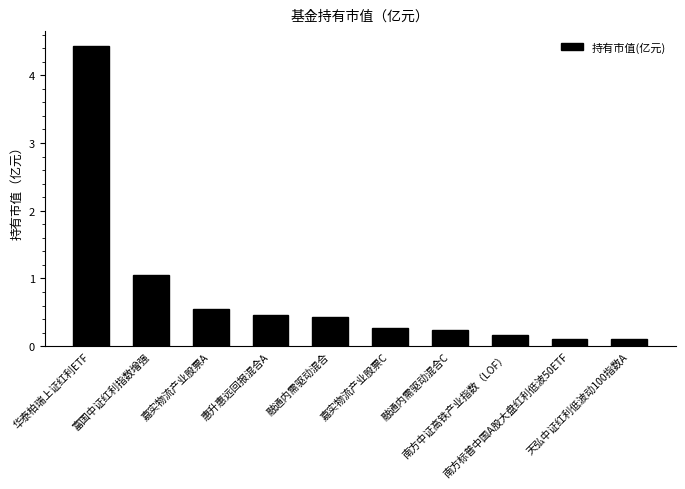

What is the value of the 9th bar from the left?

0.1